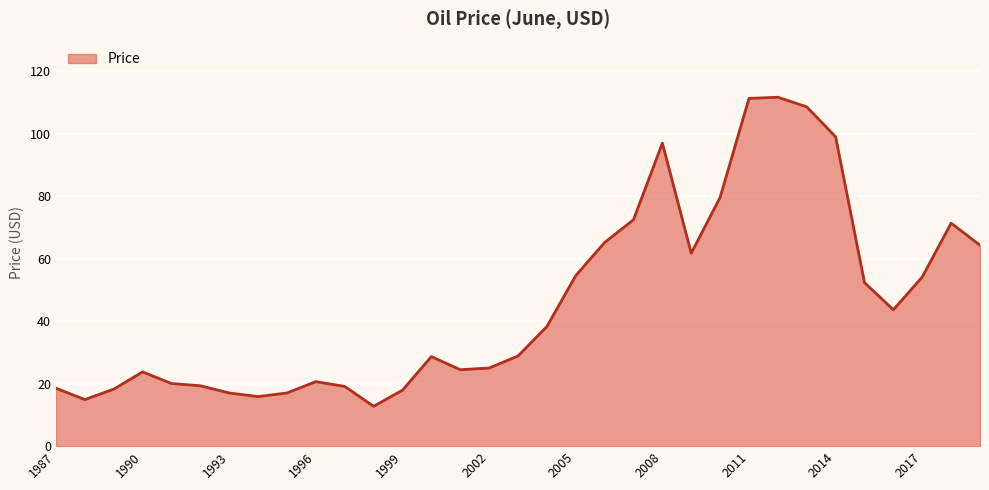

What is the minimum value shown in the chart?

12.8